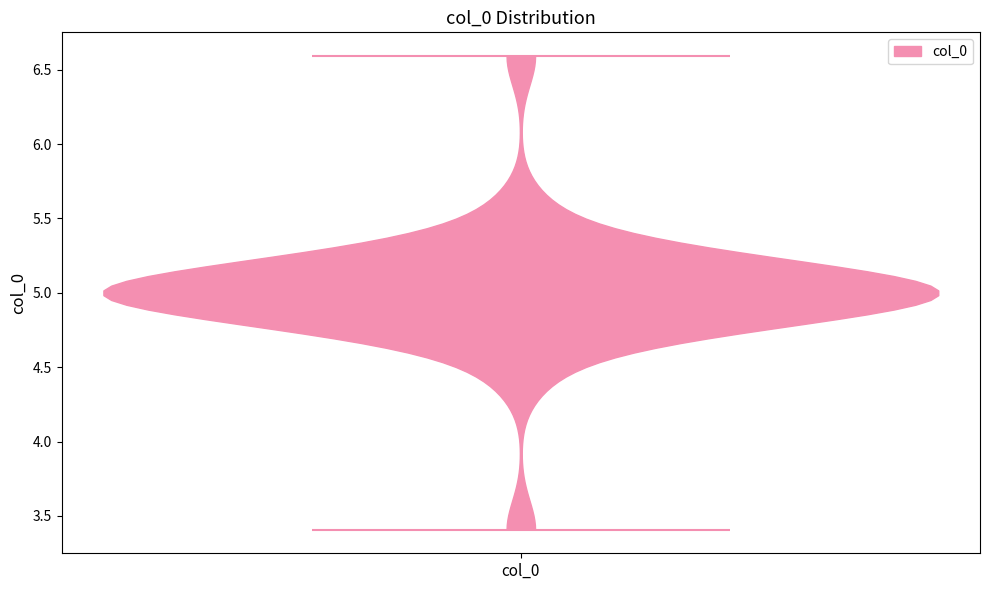

Read this violin plot against the y-axis: where its median line is, and the lowest and highest points the violin reaches. The values are not printed on the chart, so give them approximately, as read against the axis.

median line 5.0, lowest point 3.4, highest point 6.6